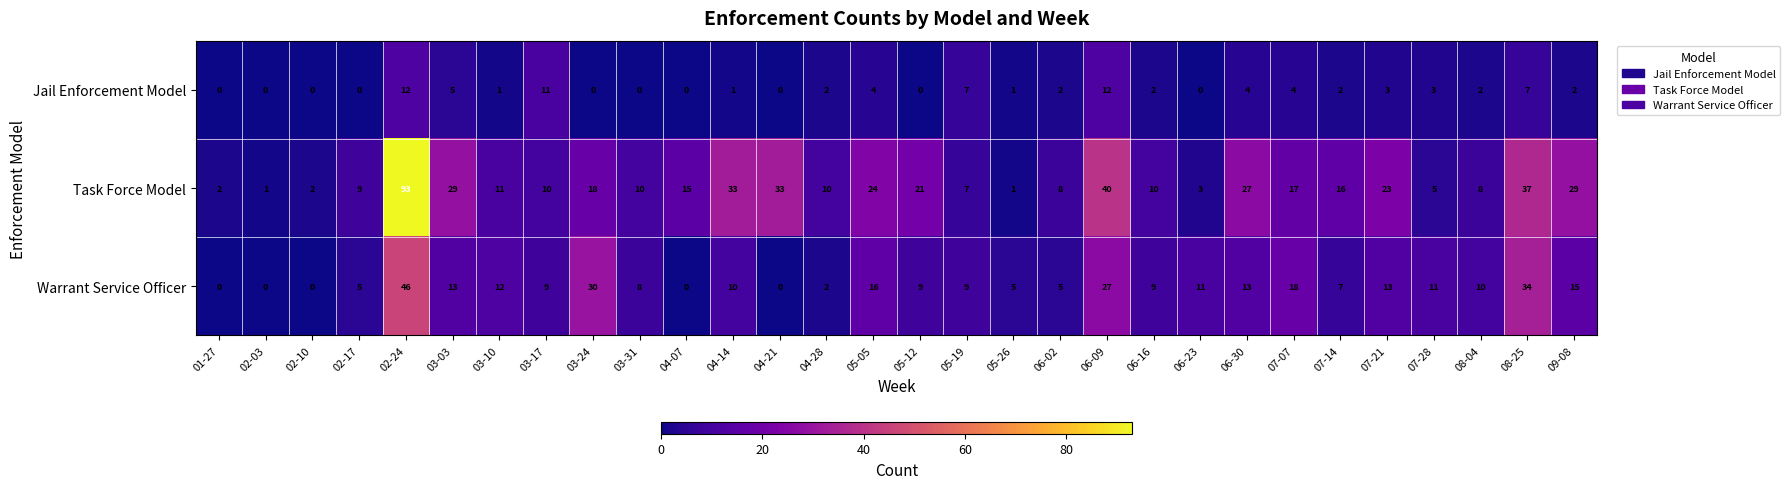

List the series in order of their overall mean, lowest first.

Jail Enforcement Model, Warrant Service Officer, Task Force Model